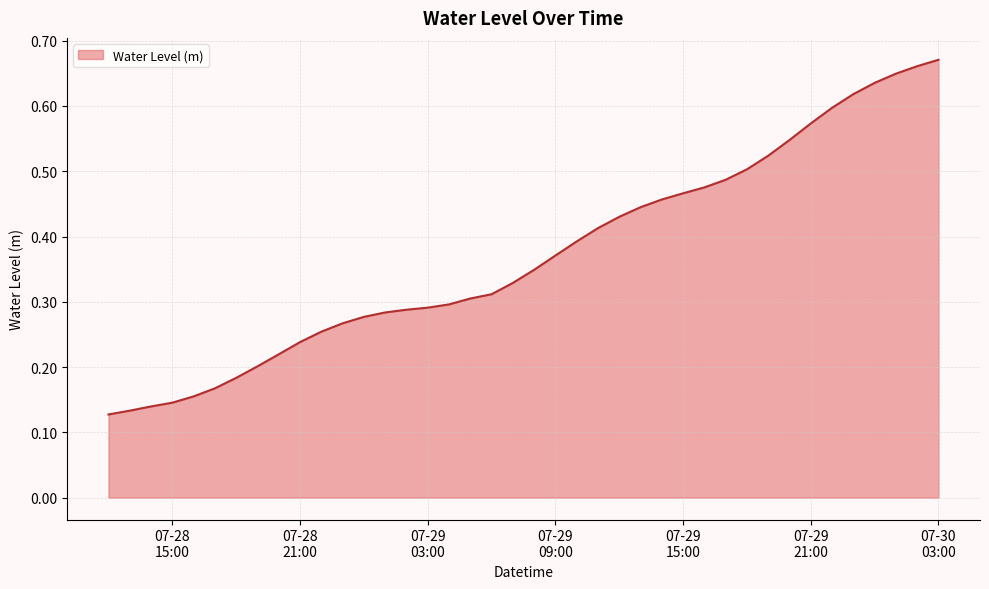

How many lines are shown in the chart?

1